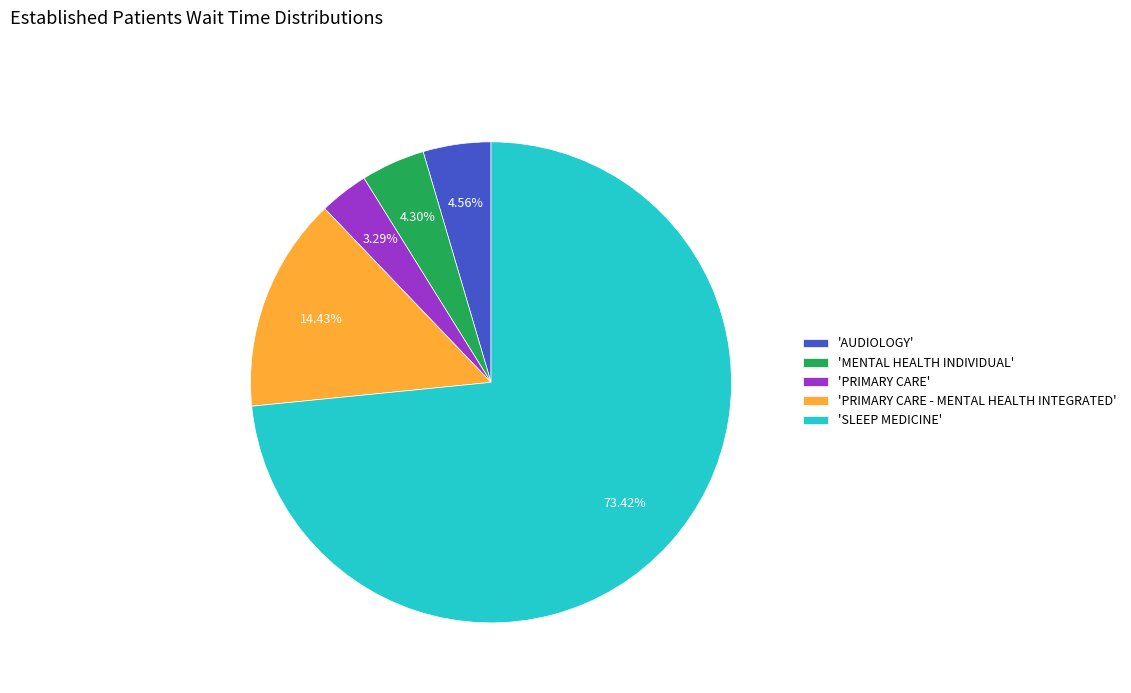

Which slice is the largest?

'SLEEP MEDICINE'